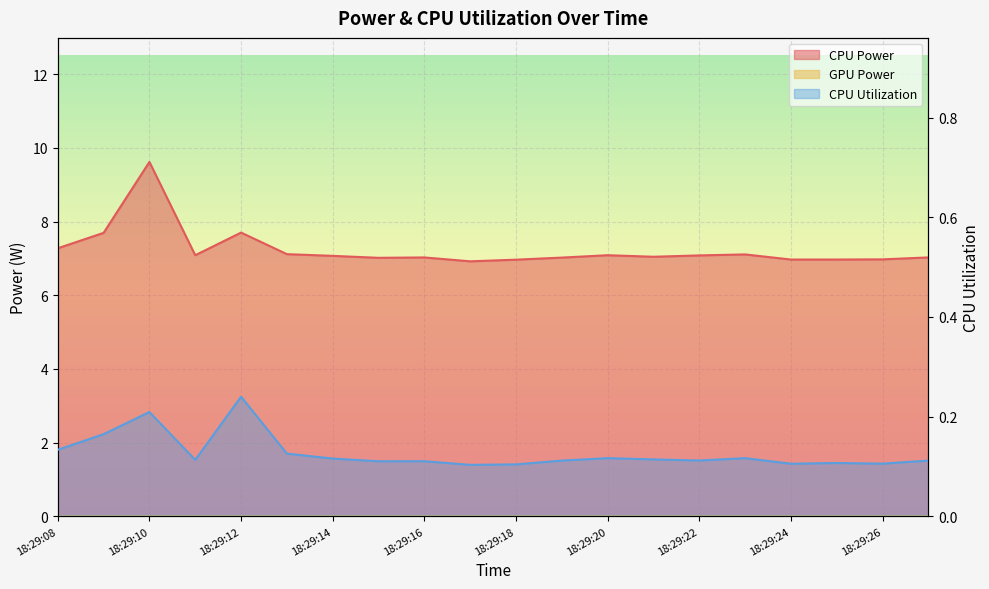

At which label is CPU Power closest to 8?

18:29:12